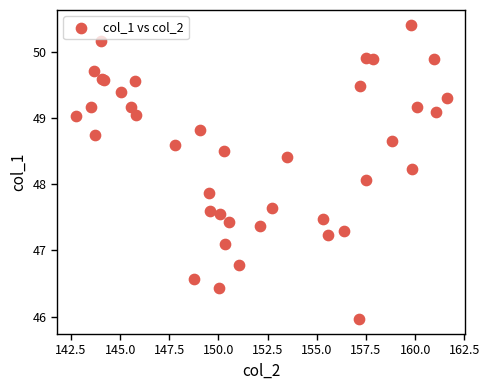

What Y value in the scatter plot is closest to 48?

48.1